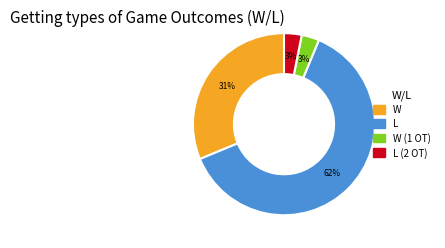

Does any single category account for the majority?

Yes